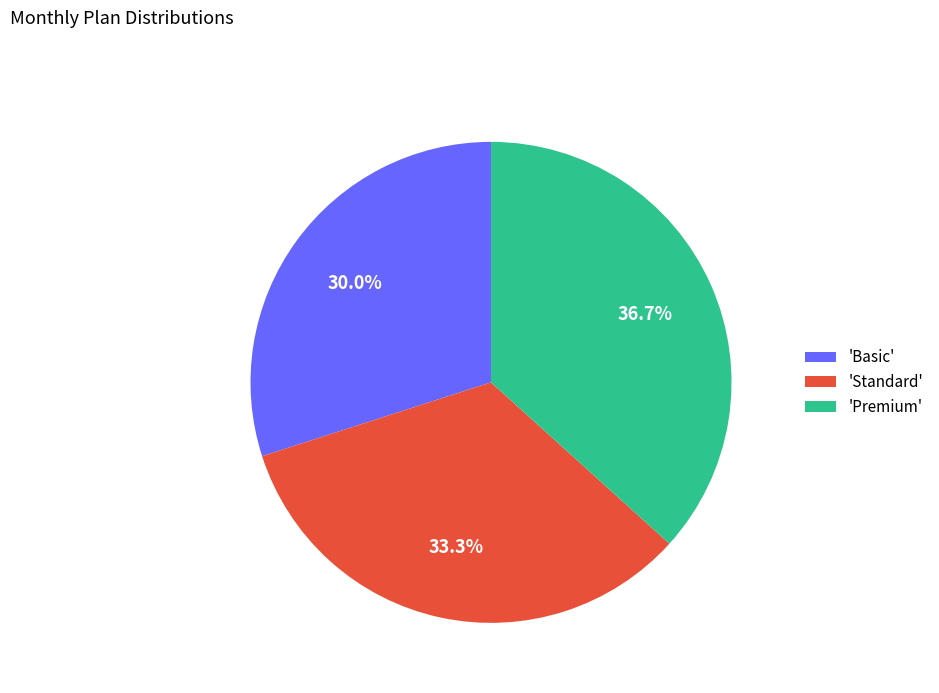

Which has a higher value, 'Standard' or 'Premium'?

'Premium'